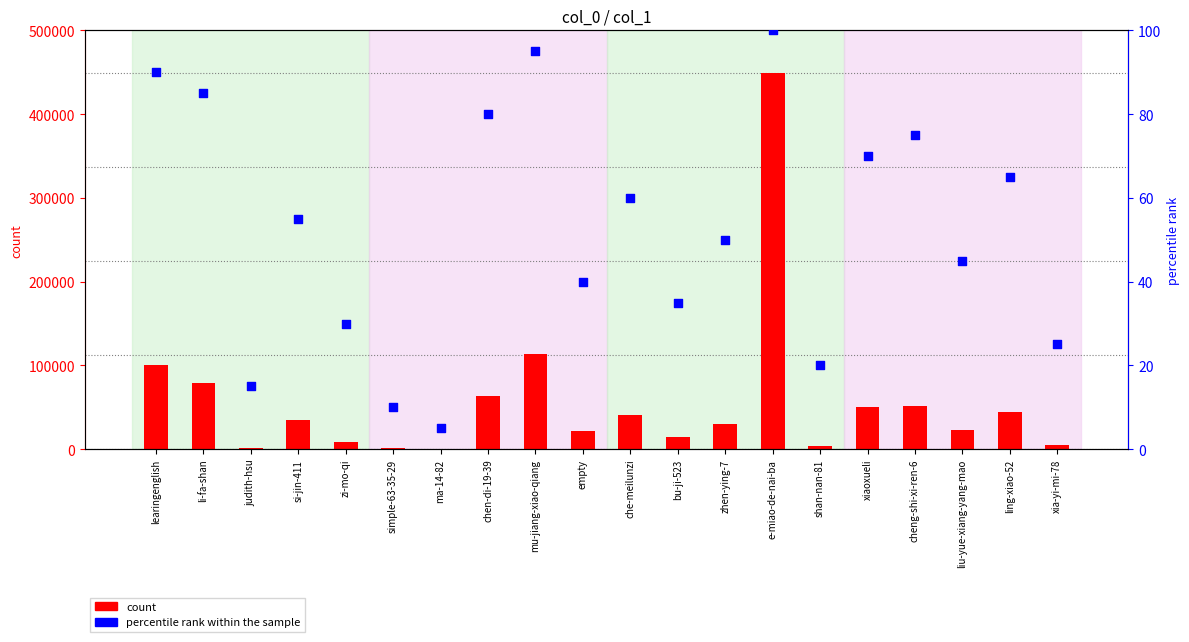

What is the total value across all series at mu-jiang-xiao-qiang?

113731